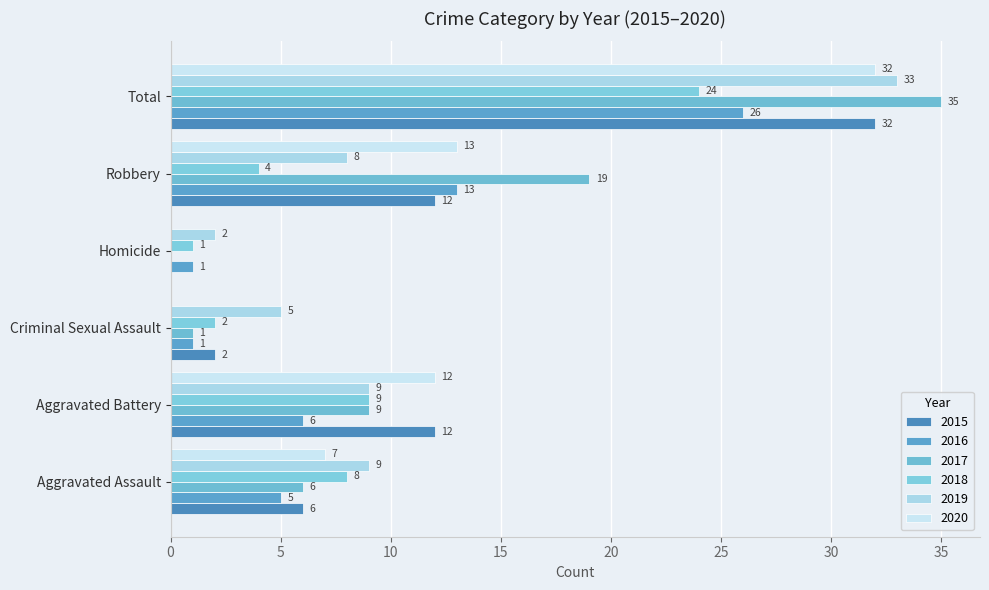

Which series has the largest total across all categories?

2017